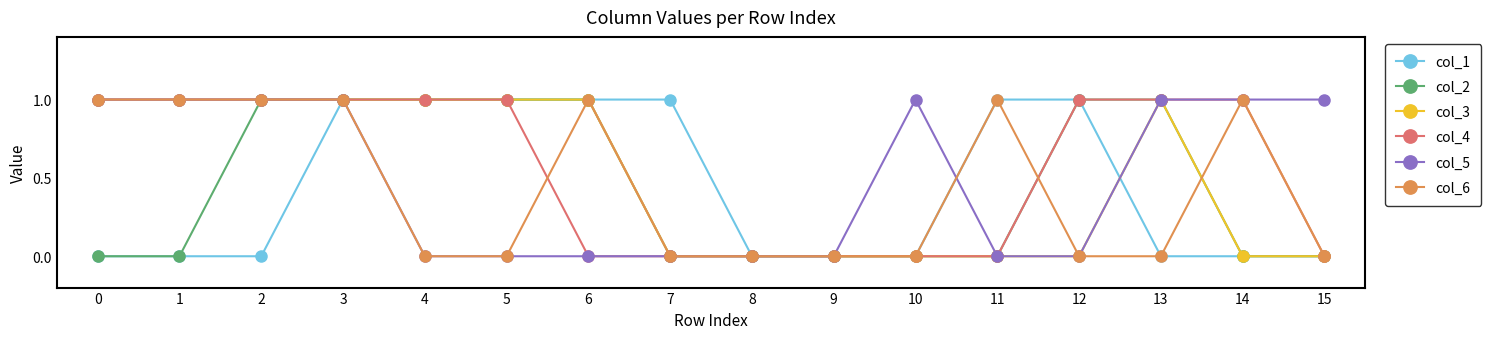

What is the difference between the maximum and second lowest values in the col_1 series?

1